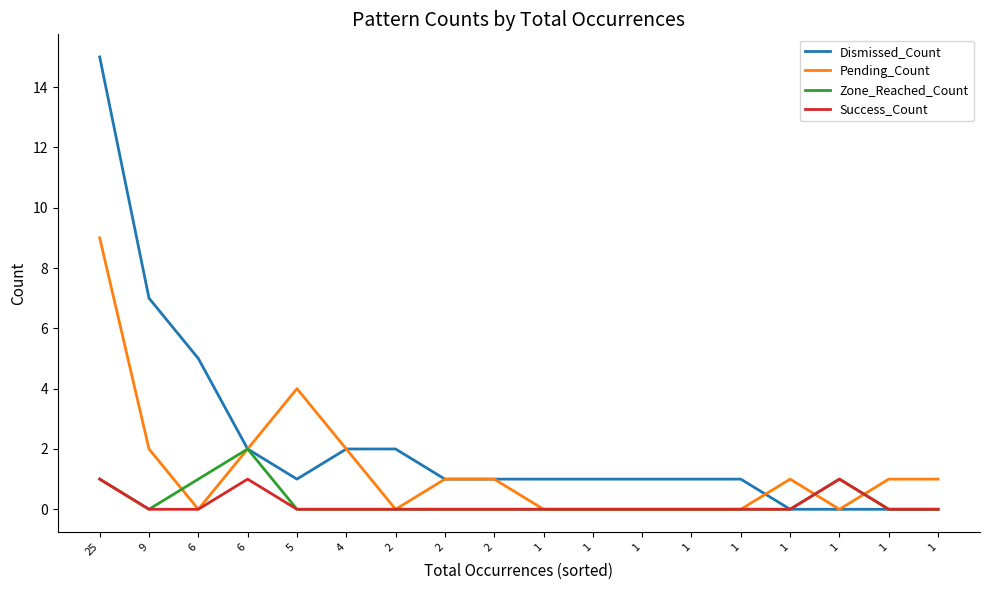

What are all the series names shown in the legend?

Dismissed_Count, Pending_Count, Zone_Reached_Count, Success_Count